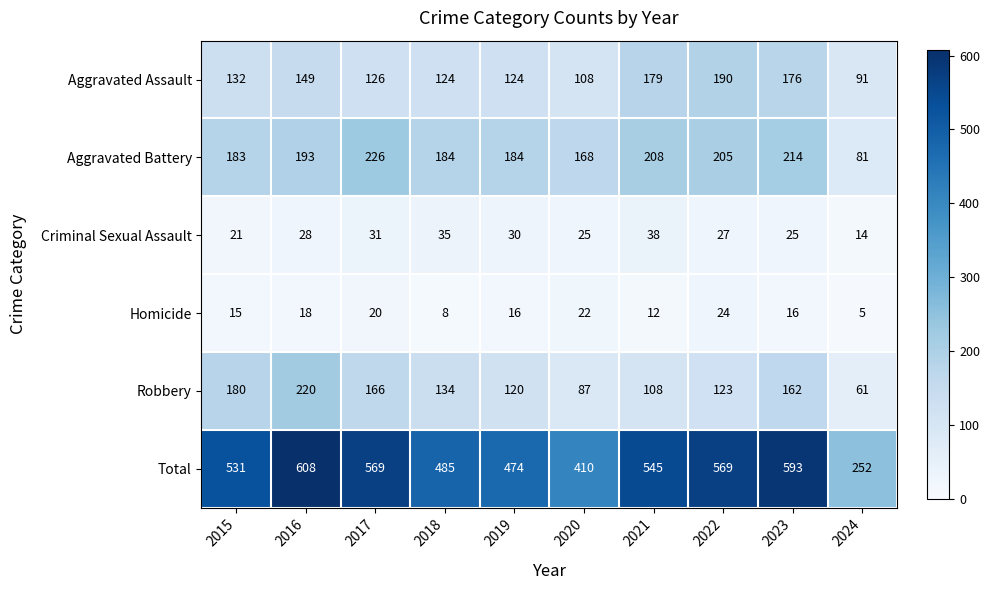

The Robbery series shows 134 at 2018. True or false?

True